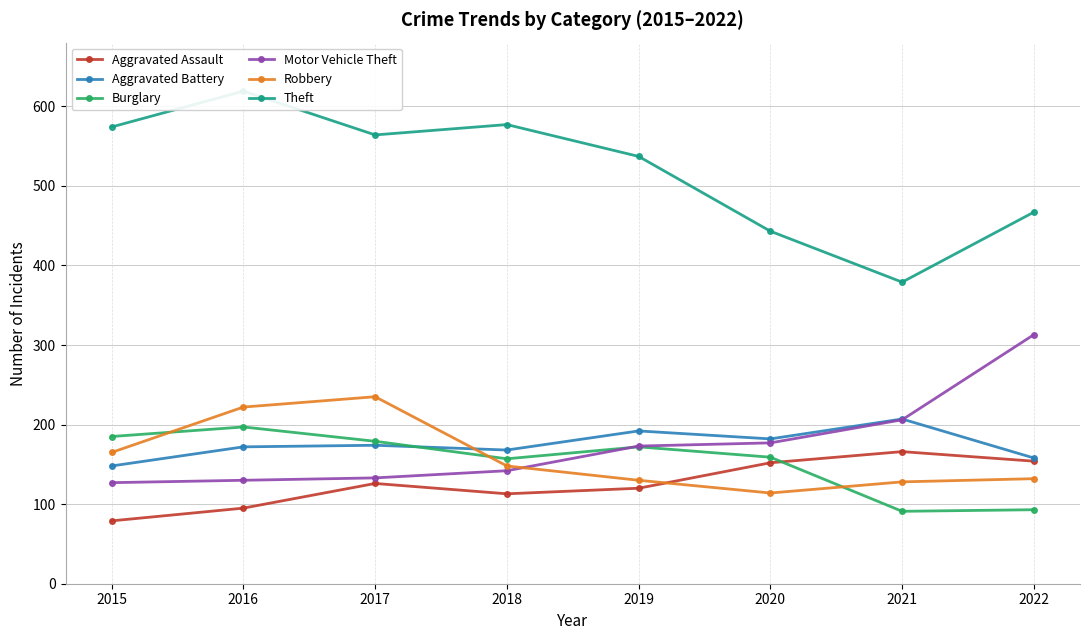

How many data points in Motor Vehicle Theft are above 173?

3